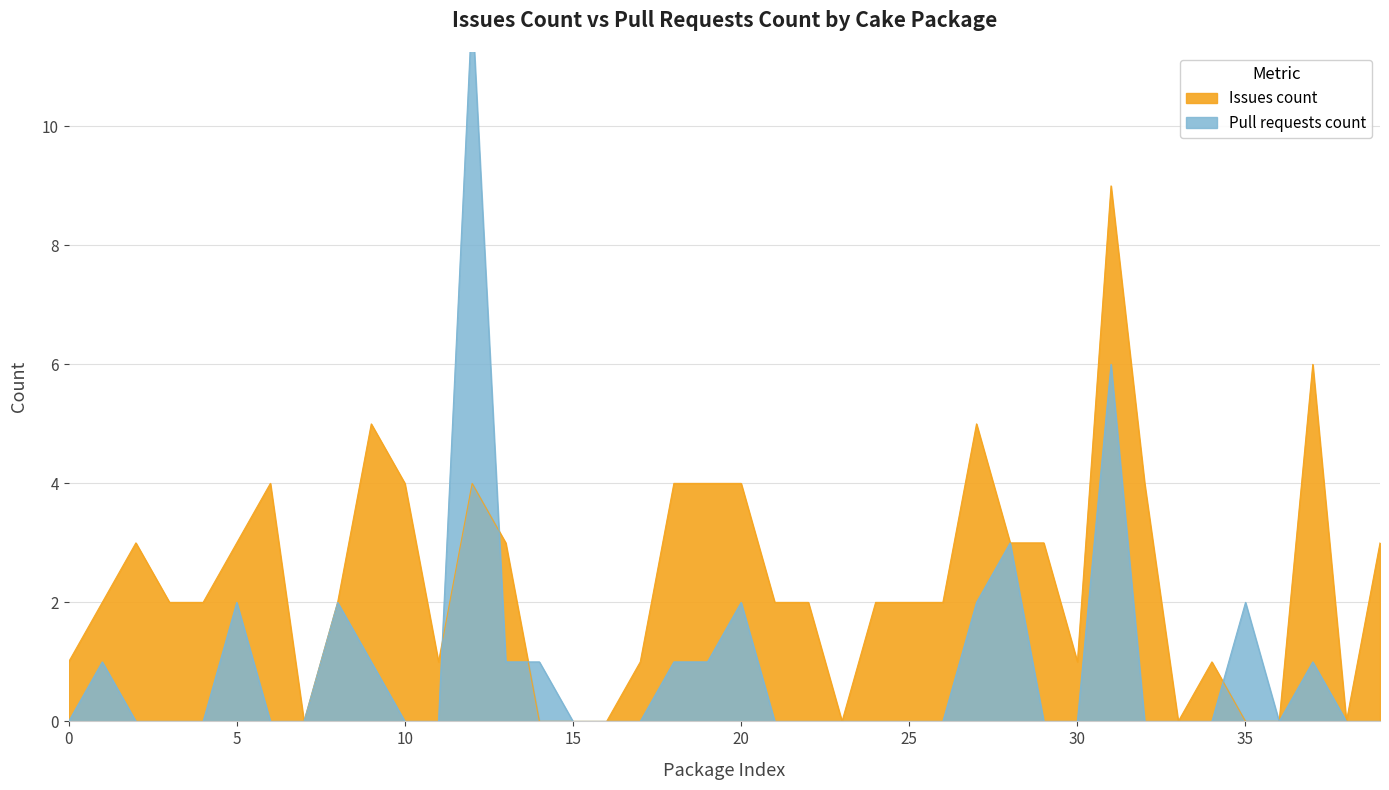

What is the highest value of the Issues count series?

9